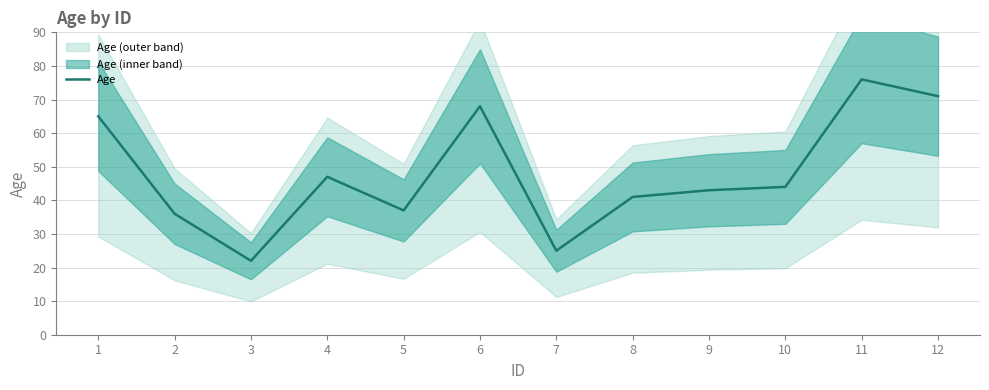

Where is the data nearest to the value 49?

4